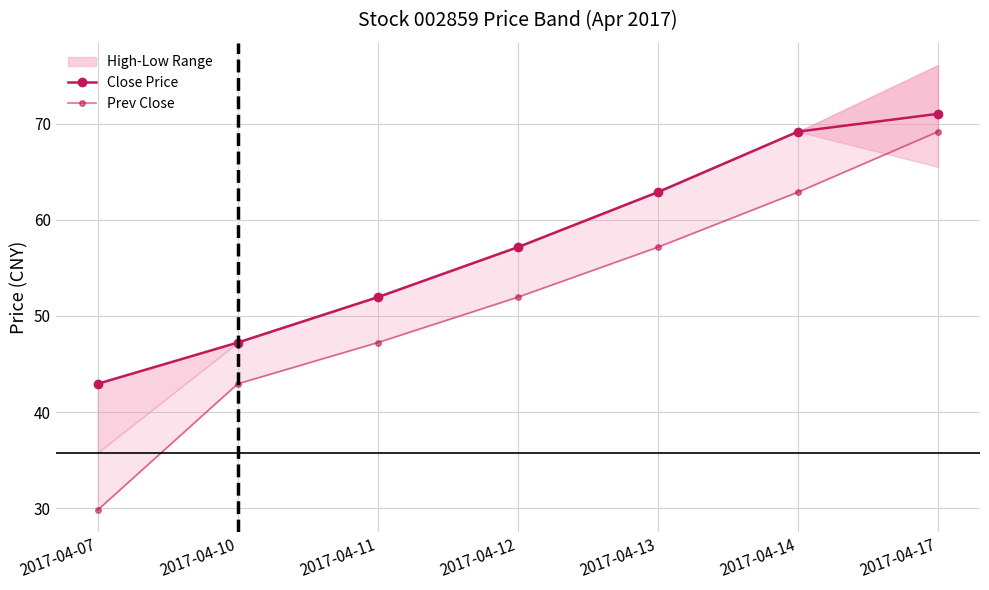

True or false: Prev Close and Close Price cross at least once.

False